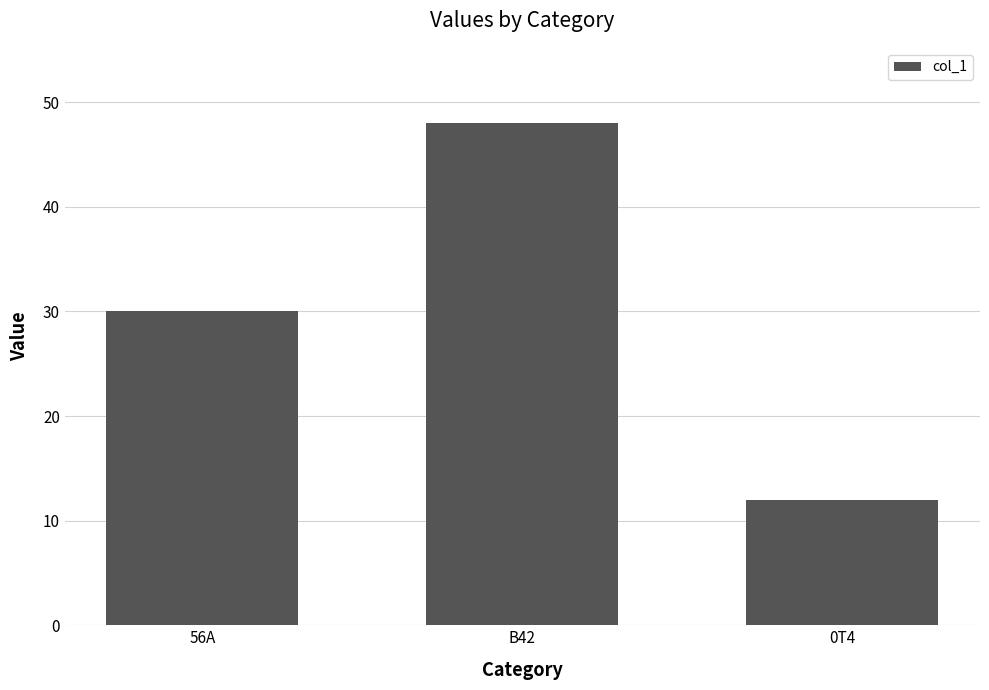

True or false: the data shows 12 at 0T4.

True